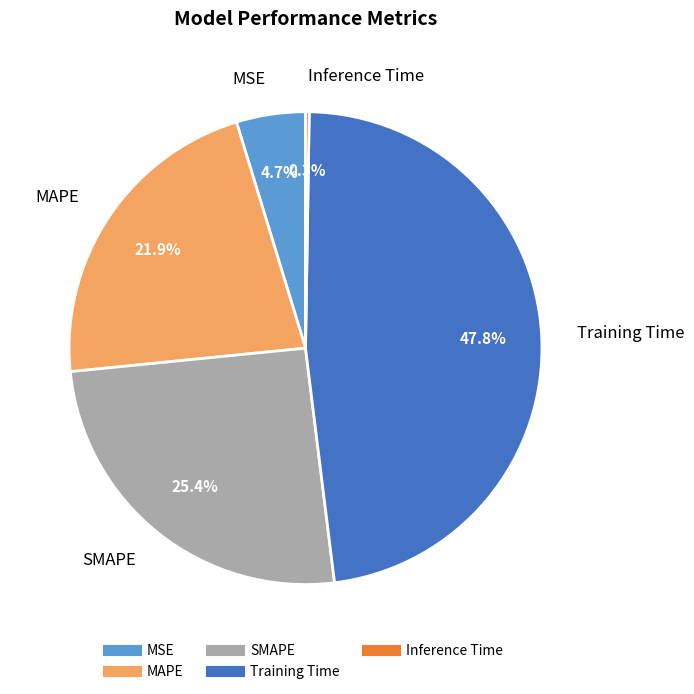

Is the sum of SMAPE and Training Time greater than half?

Yes